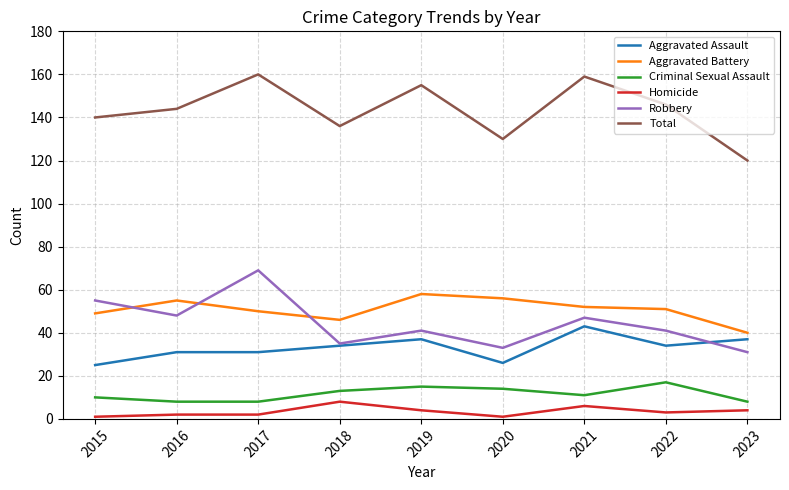

Where is the first local minimum for Total?

2018